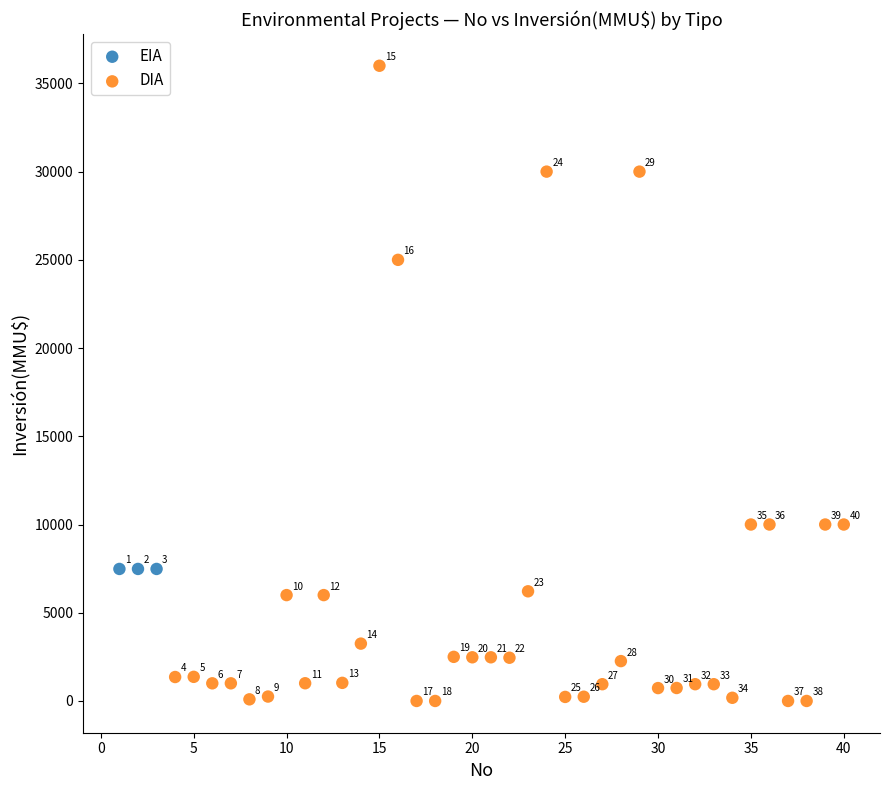

Which series contains the lowest Y value?

DIA